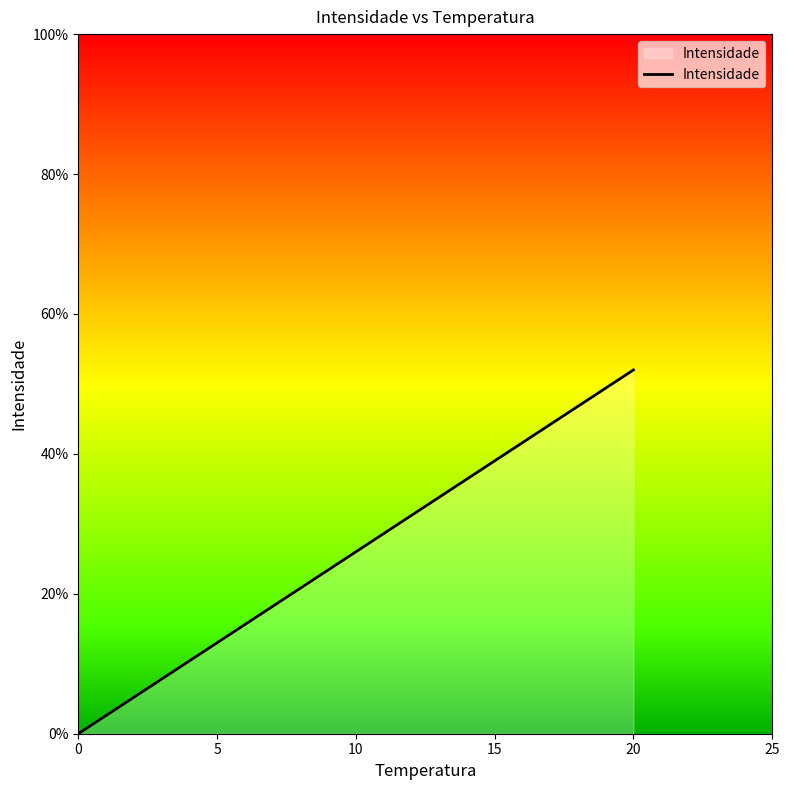

True or false: the data shows 17 at 0.

False